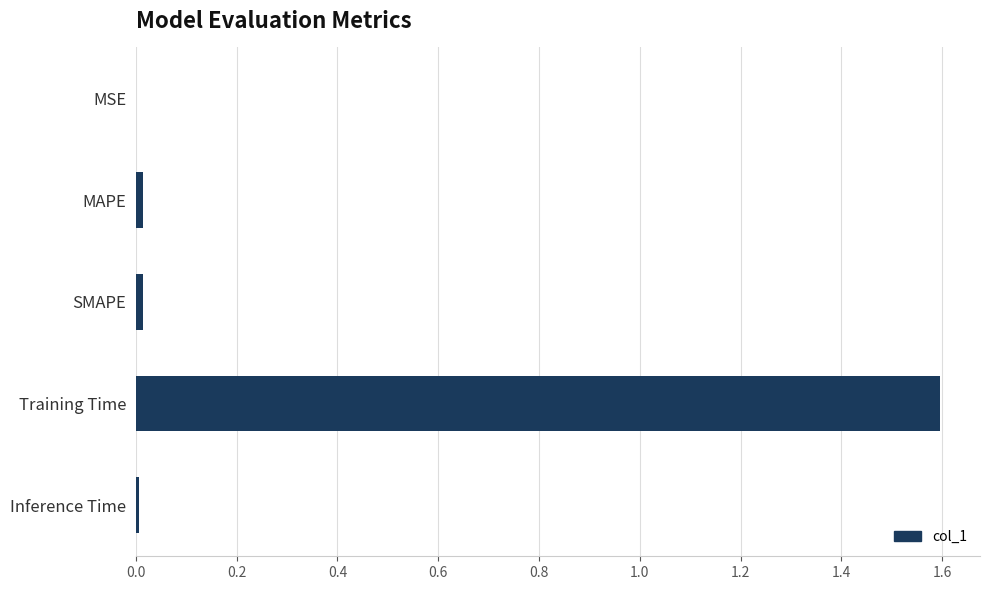

Does the chart contain stacked bars?

No